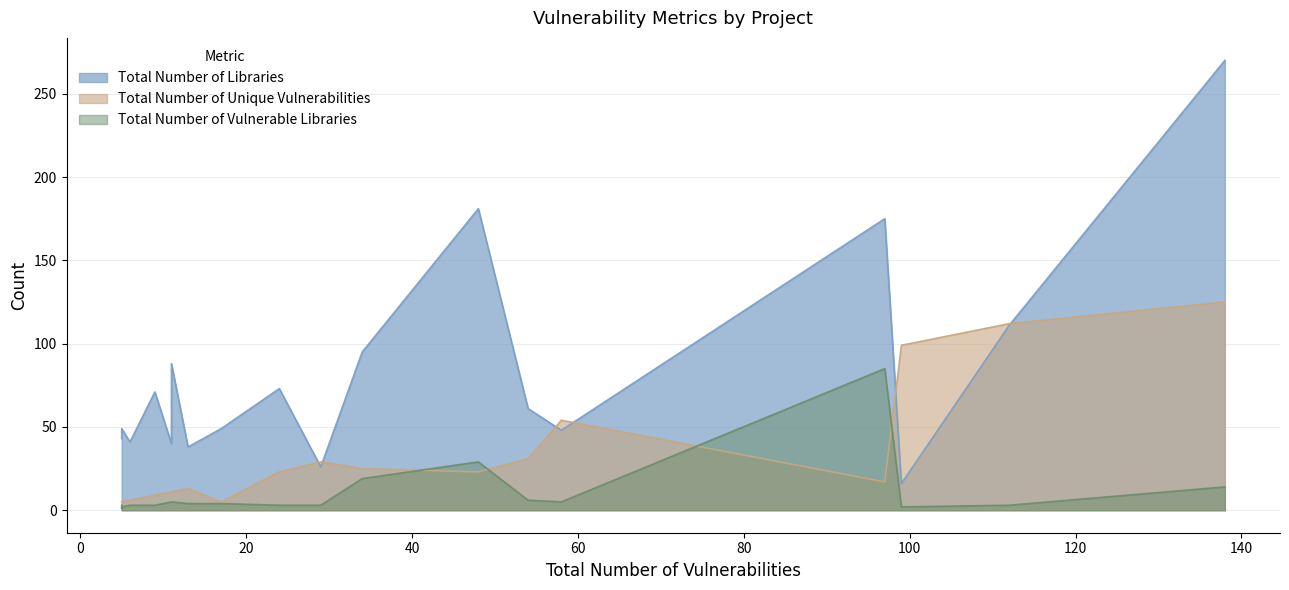

What are all the series names shown in the legend?

Total Number of Libraries, Total Number of Unique Vulnerabilities, Total Number of Vulnerable Libraries